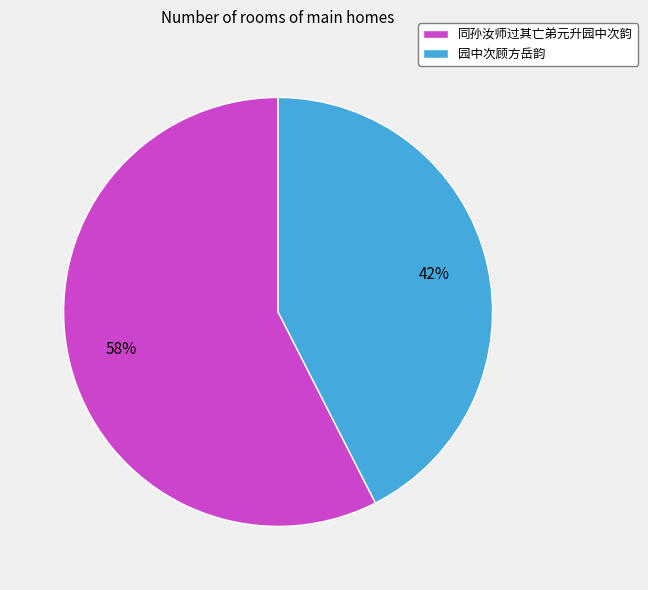

Do 同孙汝师过其亡弟元升园中次韵 and 园中次顾方岳韵 together represent more than half of the pie?

Yes